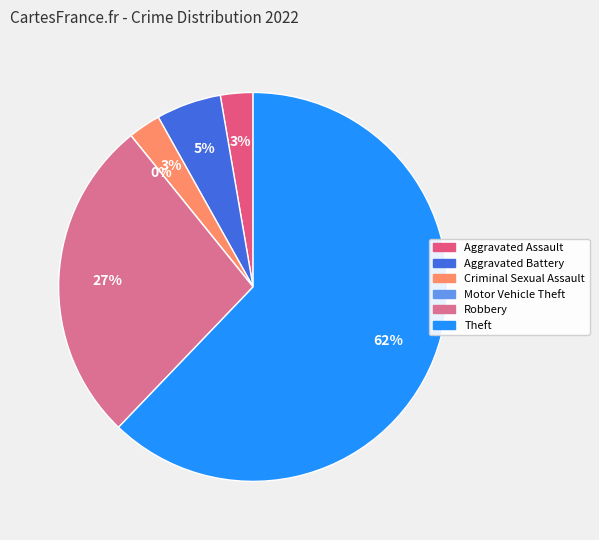

To the nearest percent, what percentage of the pie is Theft?

62%